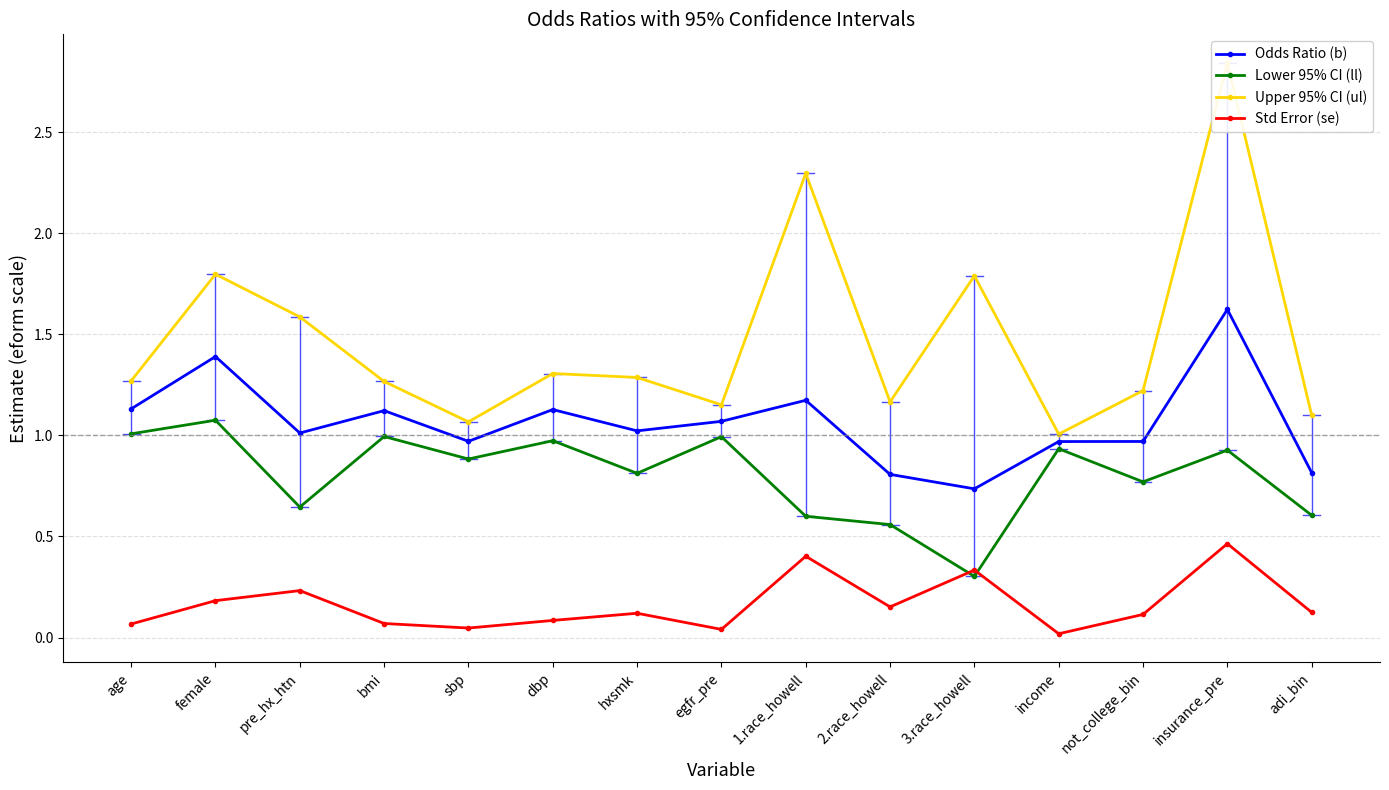

What is the sum of the Odds Ratio (b) values at income and pre_hx_htn?

2.0